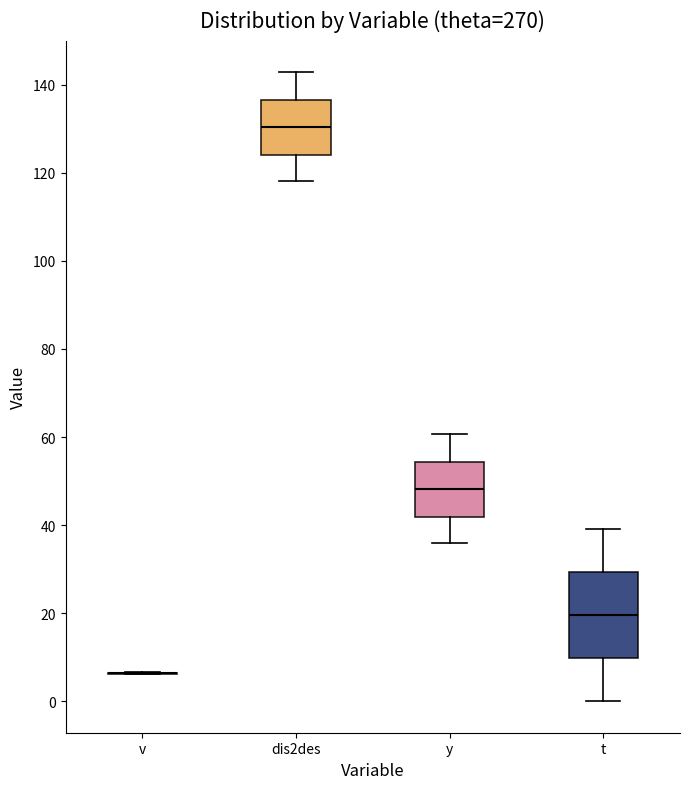

Comparing the boxes themselves (not the whiskers), which one is the tallest?

t